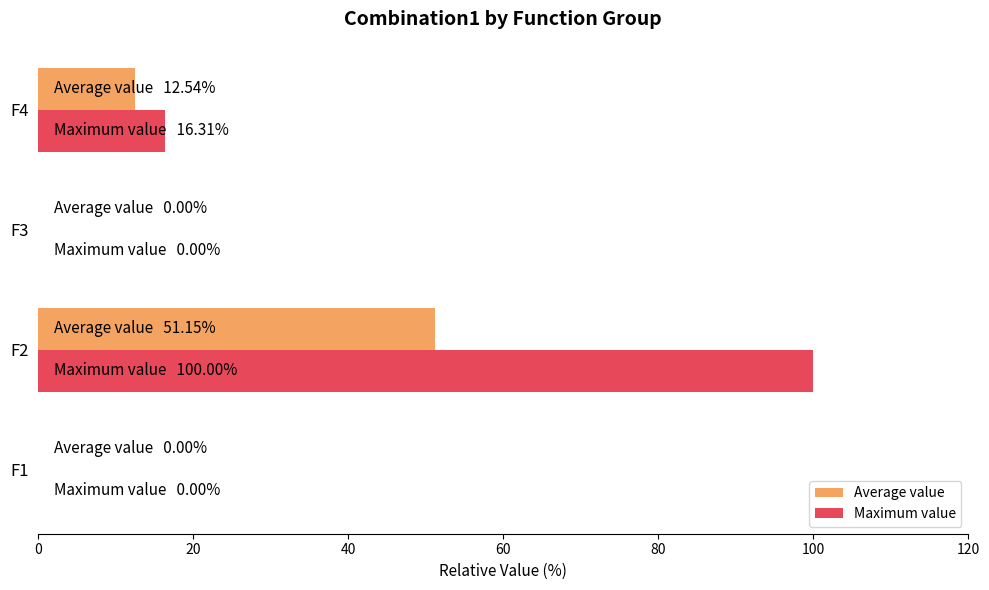

What is the maximum value for Maximum value?

100.0